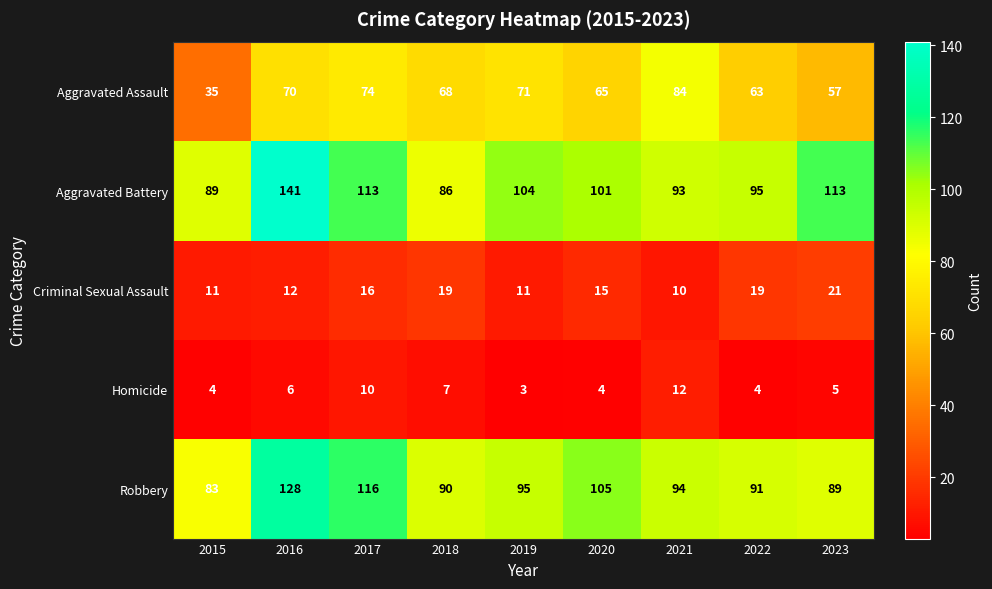

List the series in order of their peak value, lowest first.

Homicide, Criminal Sexual Assault, Aggravated Assault, Robbery, Aggravated Battery